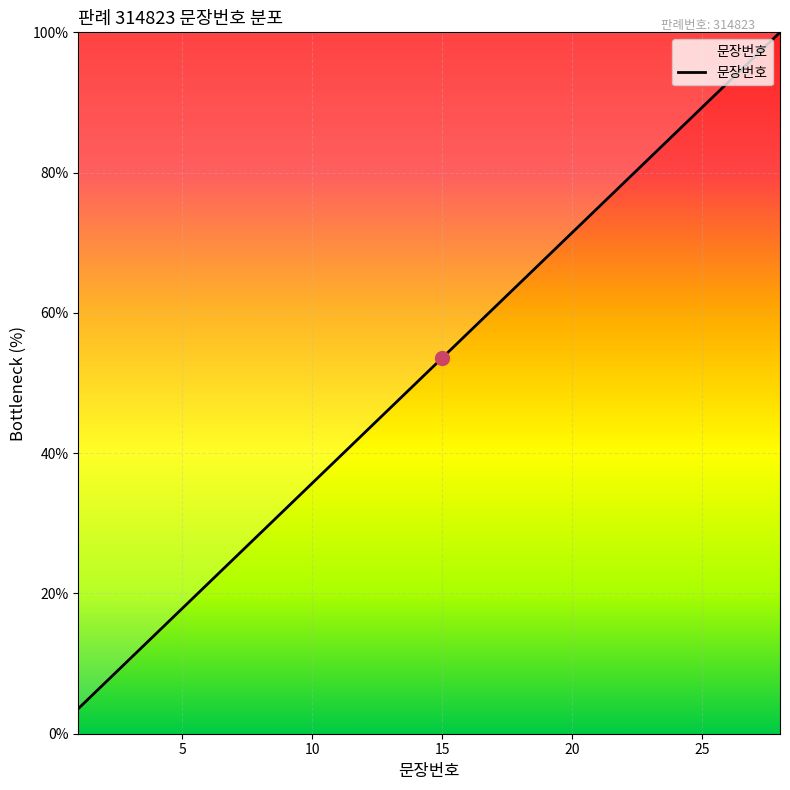

How many lines are shown in the chart?

1